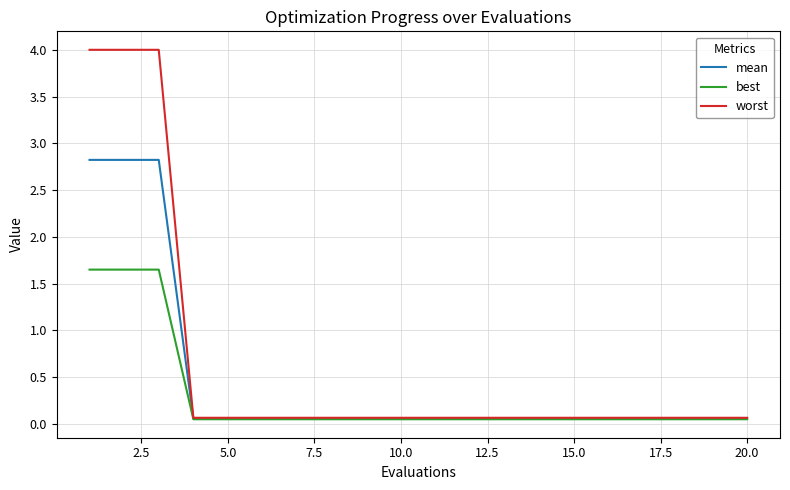

List the series in order of their overall mean, highest first.

worst, mean, best